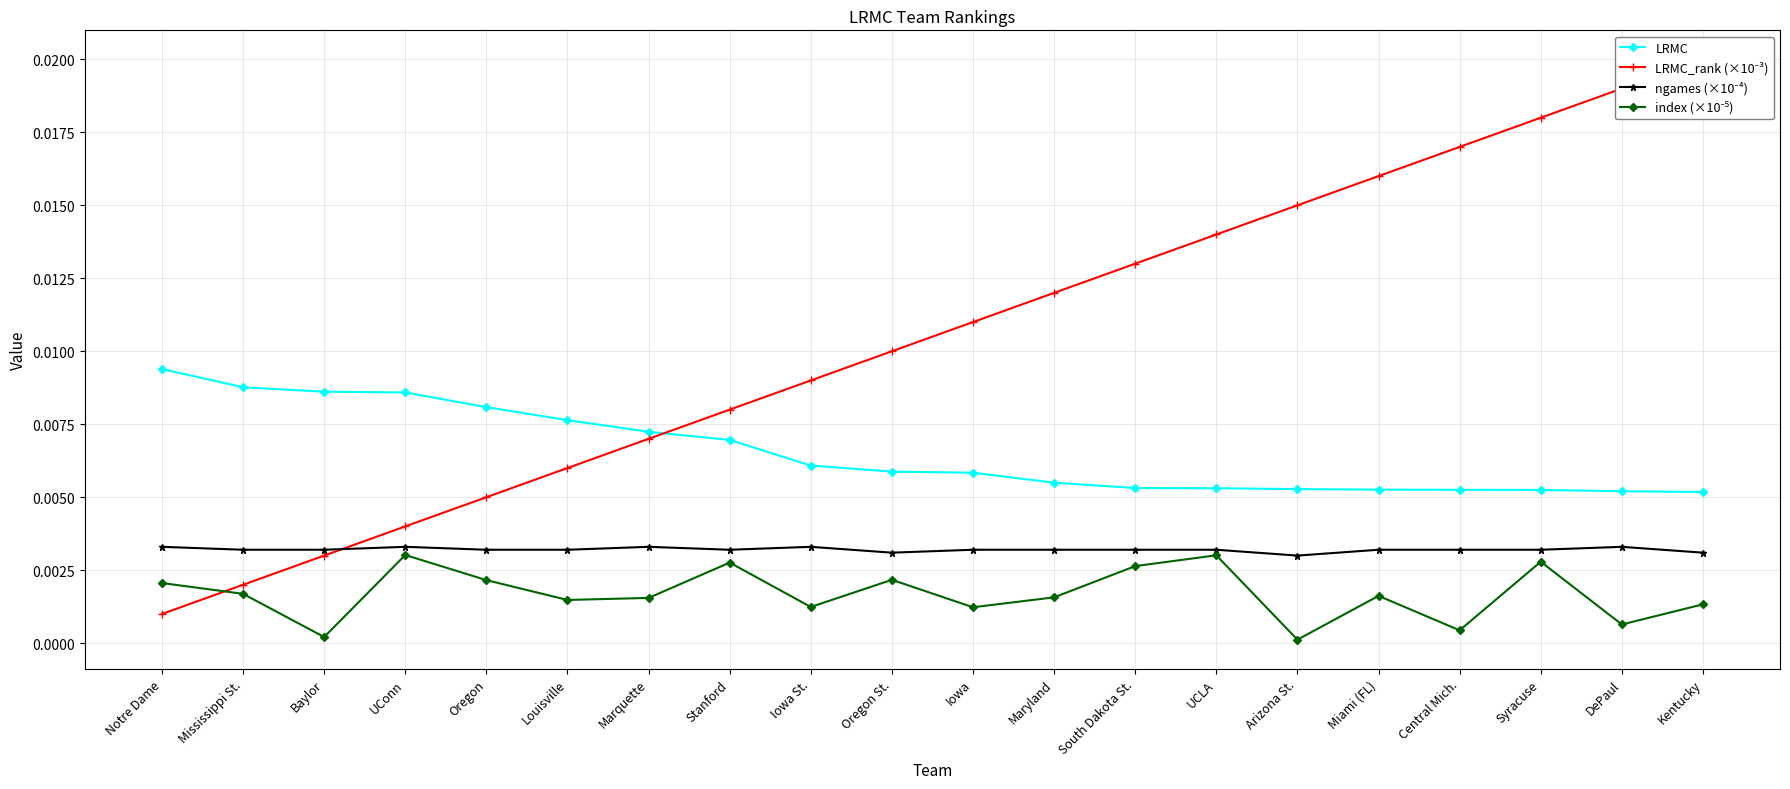

True or false: index (×10⁻⁵) and LRMC cross at least once.

False